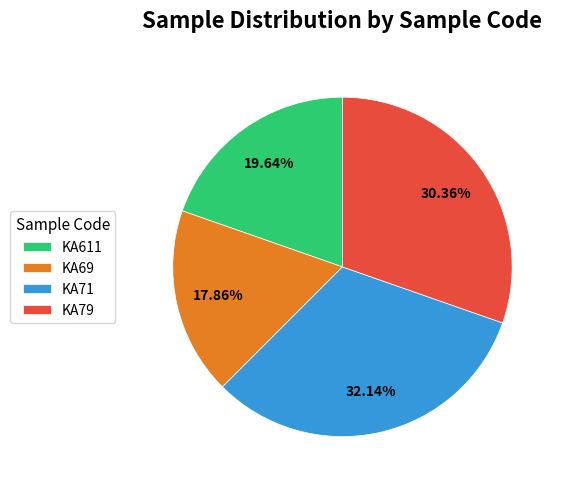

How many slices are in this pie chart?

4